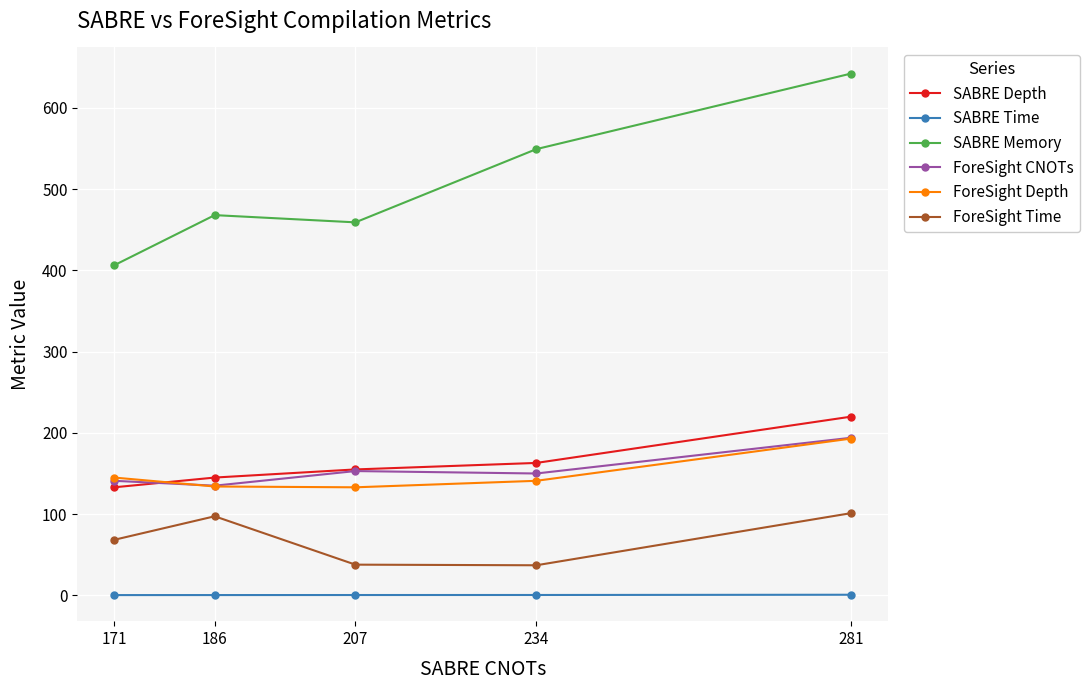

What is the smallest value displayed?

0.3